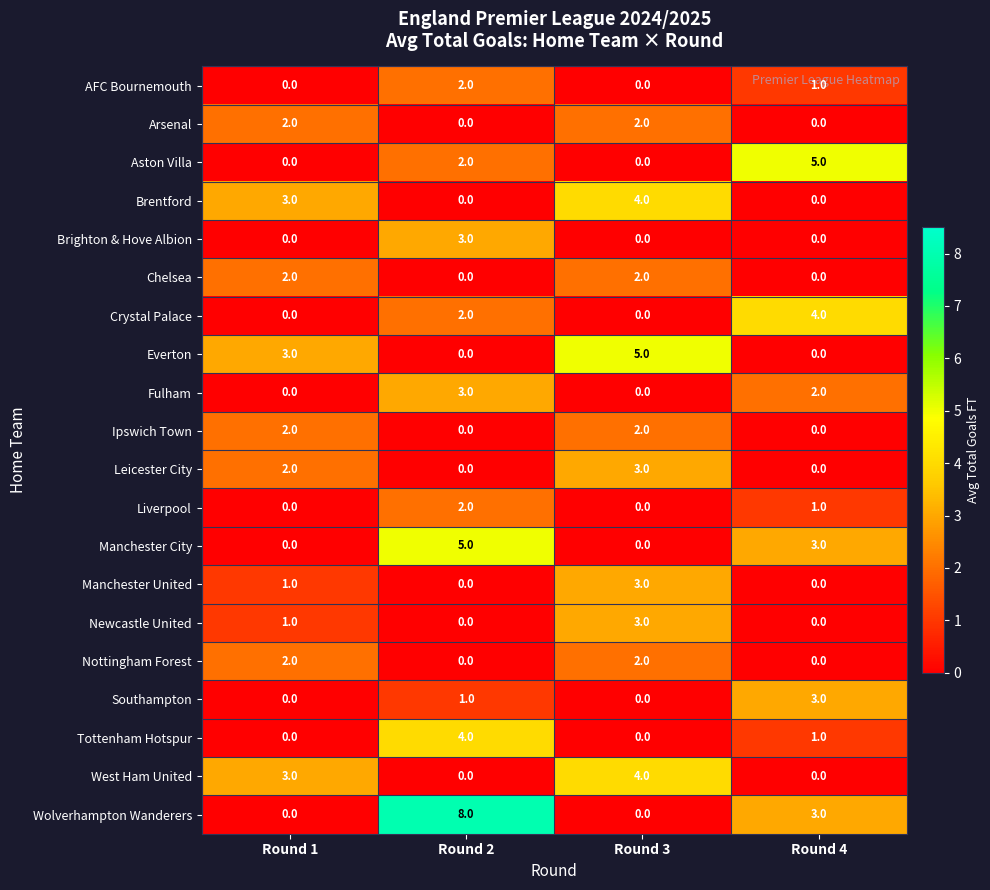

True or false: AFC Bournemouth has a value of 0 at Round 1.

True